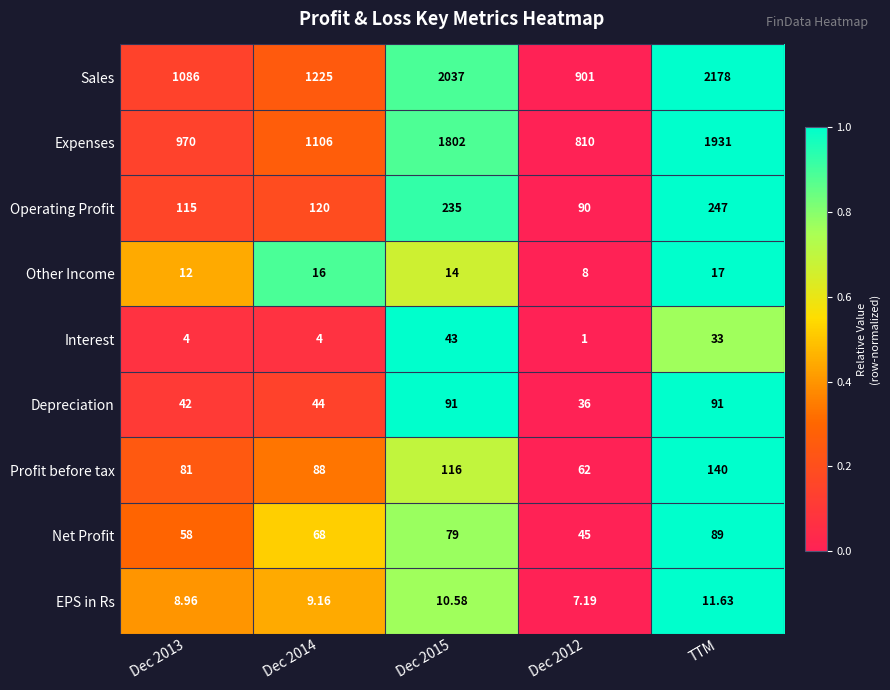

What is the difference between the highest and lowest values at Dec 2013?

1082.0